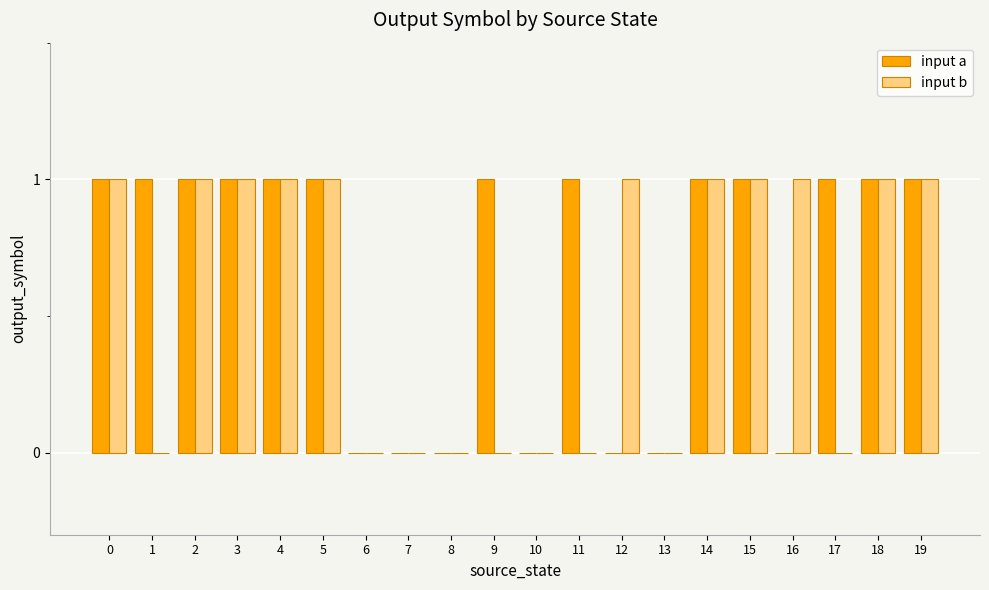

Between 15 and 17, which series saw the biggest shift?

input b